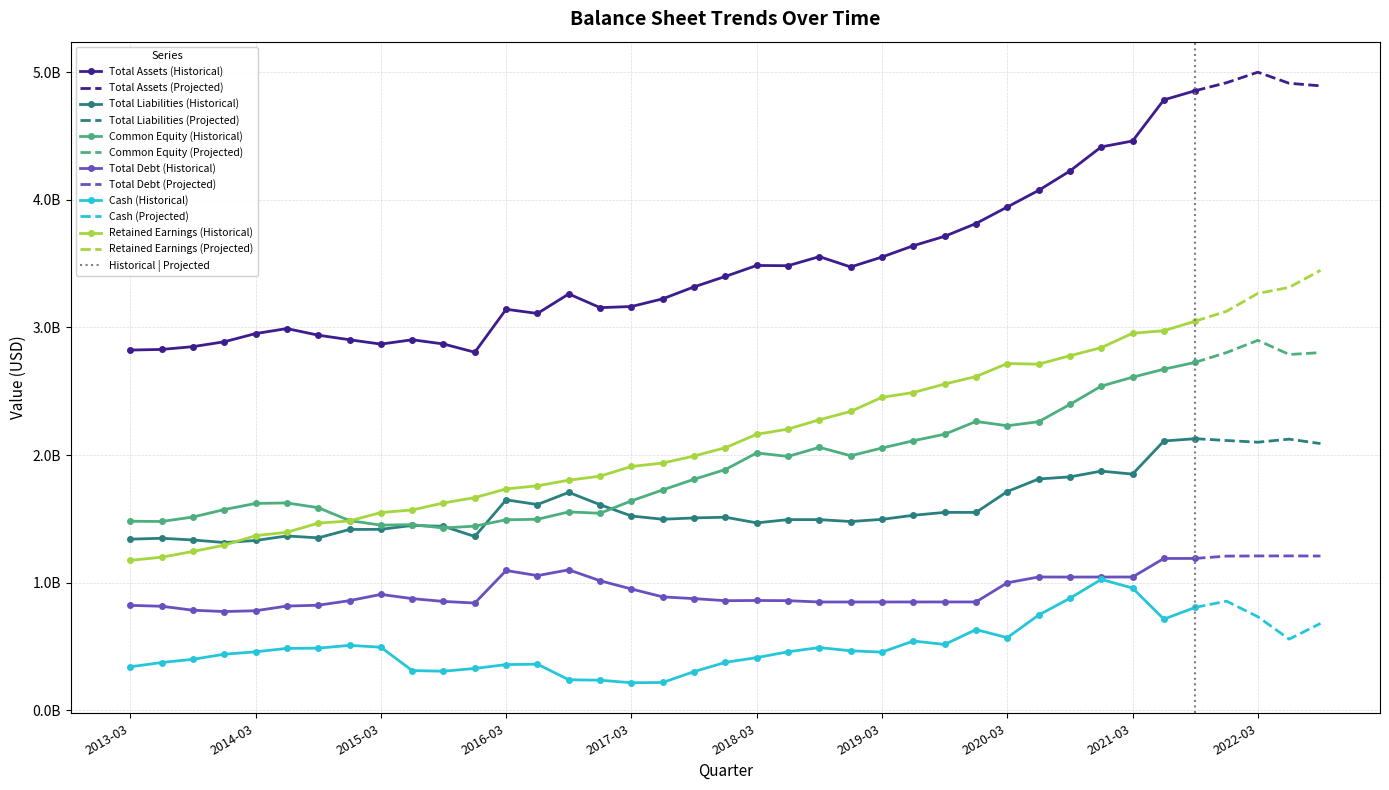

What is the label of the 34th point from the left?

2021-06-30